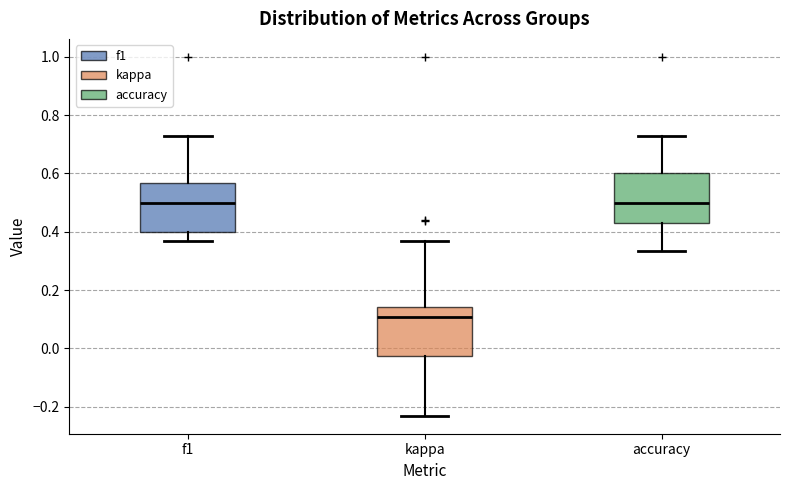

Reading left to right, transcribe this box plot: for each box, give where its median line is, the range the box spans, and where its two whiskers end, as read against the y-axis. The values are not printed on the chart, so give them approximately, as read against the axis.

f1: median 0.50, box 0.40 to 0.56, whiskers 0.36 to 0.72
kappa: median 0.10, box -0.02 to 0.14, whiskers -0.24 to 0.36
accuracy: median 0.50, box 0.42 to 0.60, whiskers 0.34 to 0.72